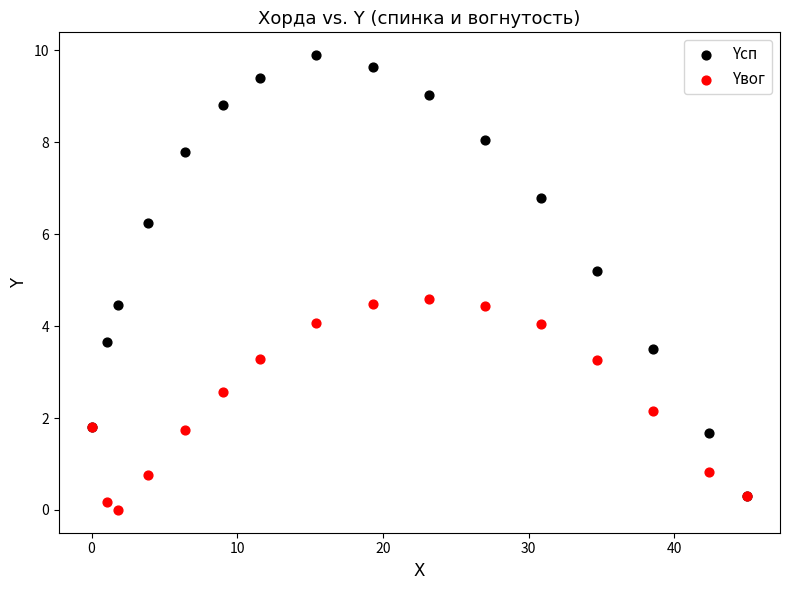

In the Yсп series, what Y value is closest to 5?

5.2